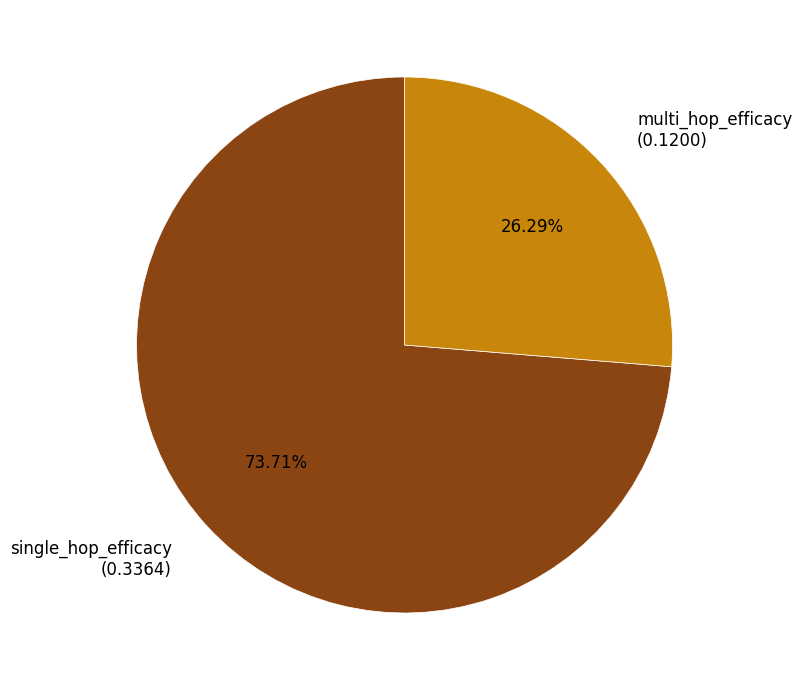

Rank the categories by value from lowest to highest.

multi_hop_efficacy, single_hop_efficacy